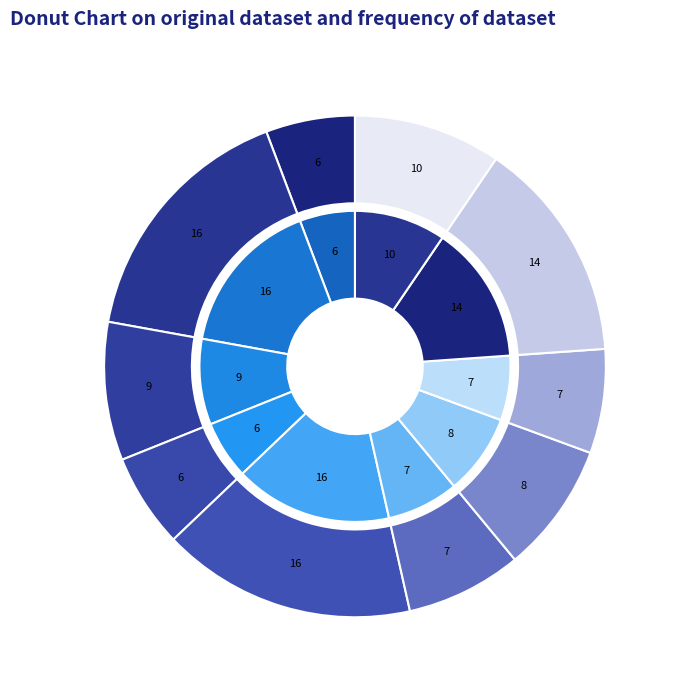

How many slices are in this pie chart?

10